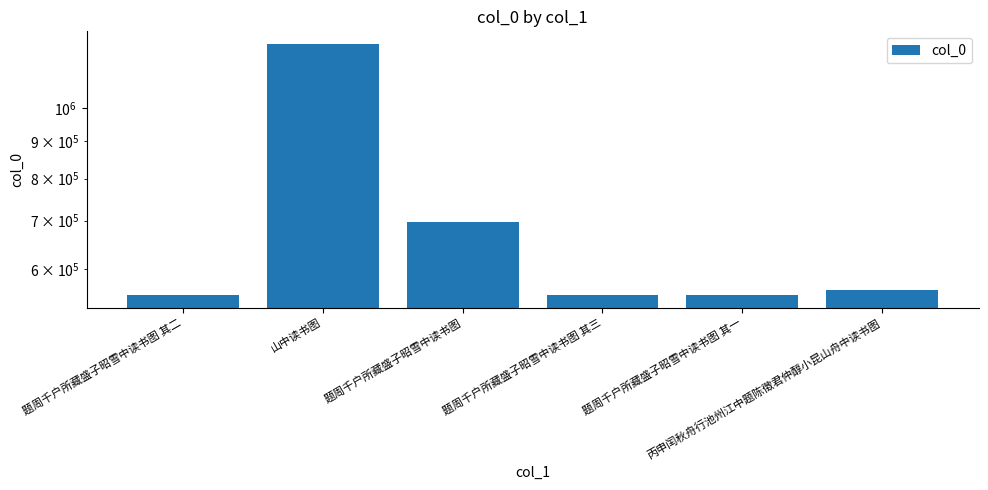

Is it true that the value at 题周千户所藏盛子昭雪中读书图 其一 is 552685?

True